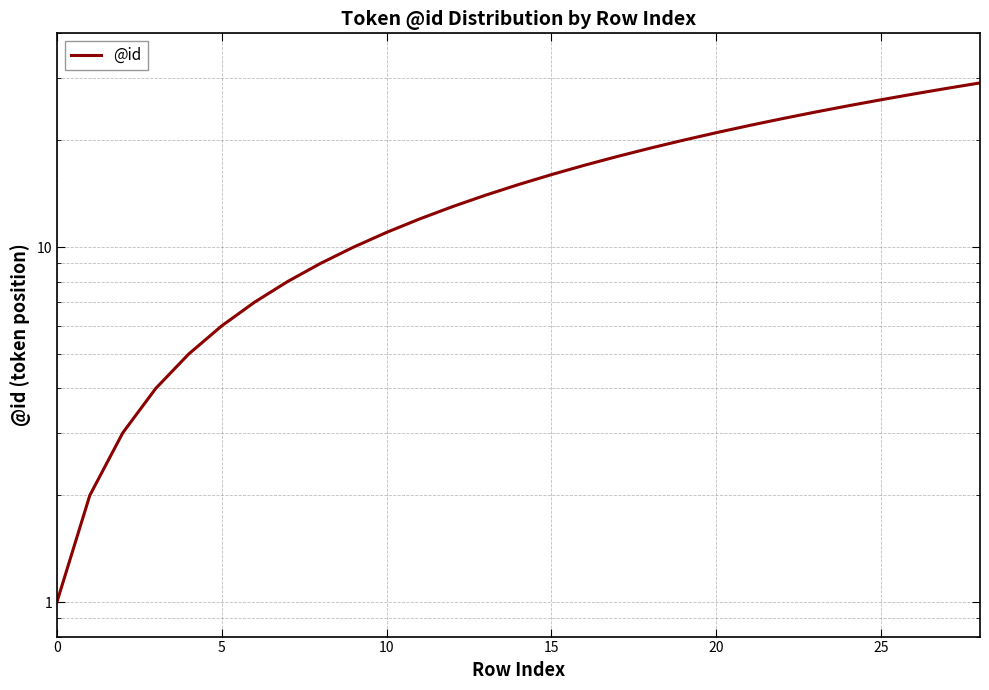

What is the difference between the values at 0 and 14?

14